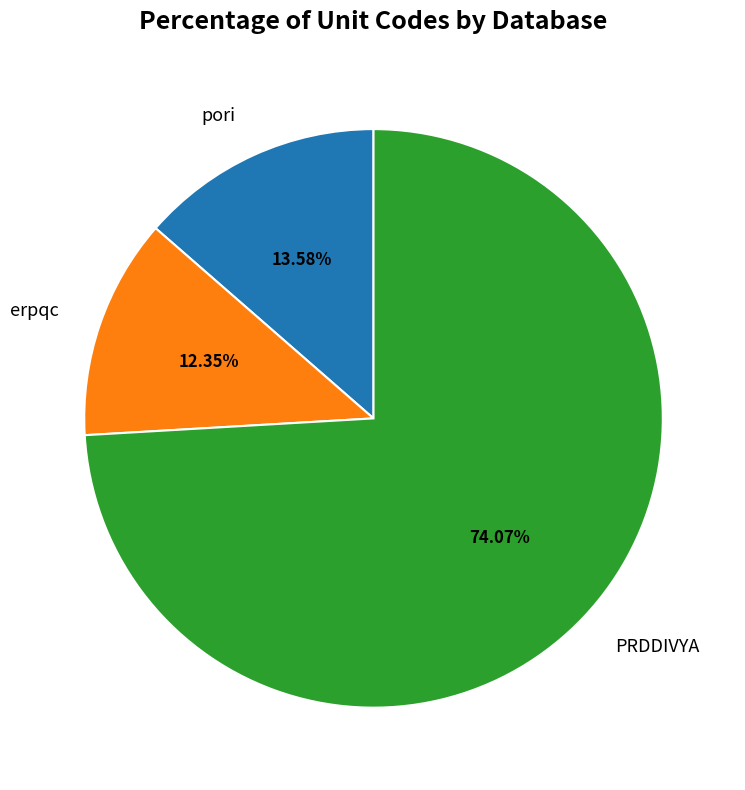

Which has a higher value, PRDDIVYA or erpqc?

PRDDIVYA